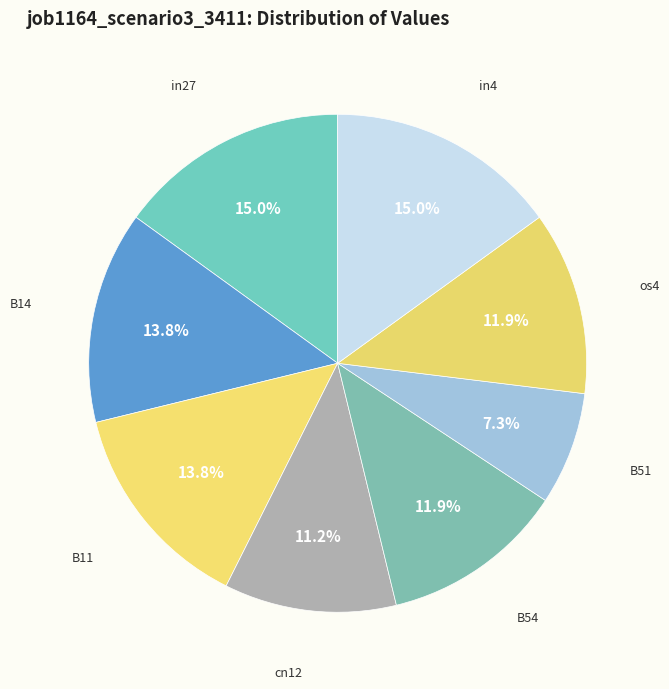

How many segments does this pie chart have?

8